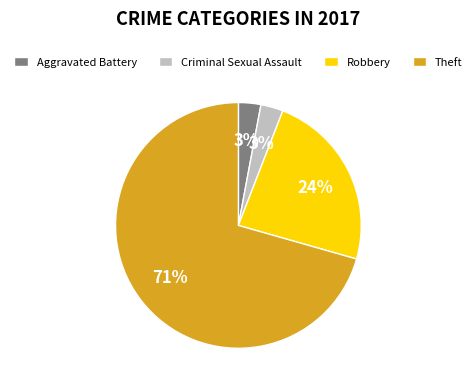

Which category accounts for the majority?

Theft